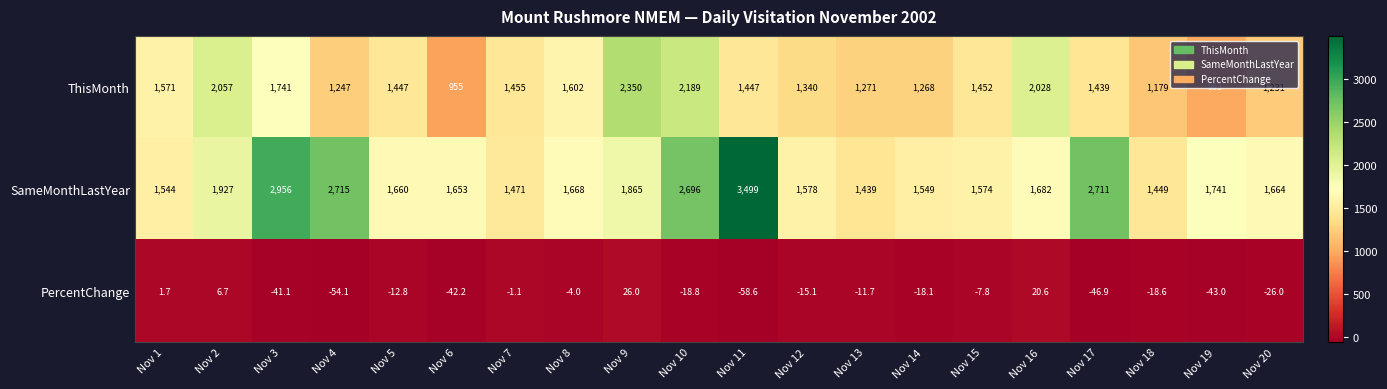

What is the total value across all series at Nov 19?

2691.0